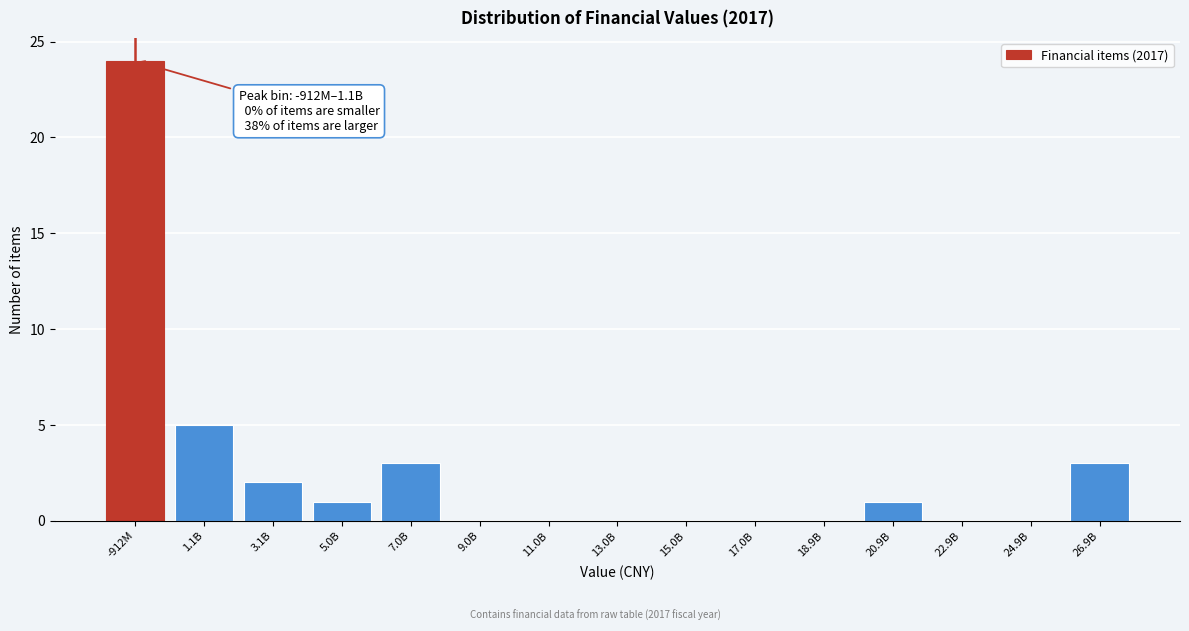

Reading right to left, extract all data points from this chart.

26.9B=3	24.9B=0	22.9B=0	20.9B=1	18.9B=0	17.0B=0	15.0B=0	13.0B=0	11.0B=0	9.0B=0	7.0B=3	5.0B=1	3.1B=2	1.1B=5	-912M=24